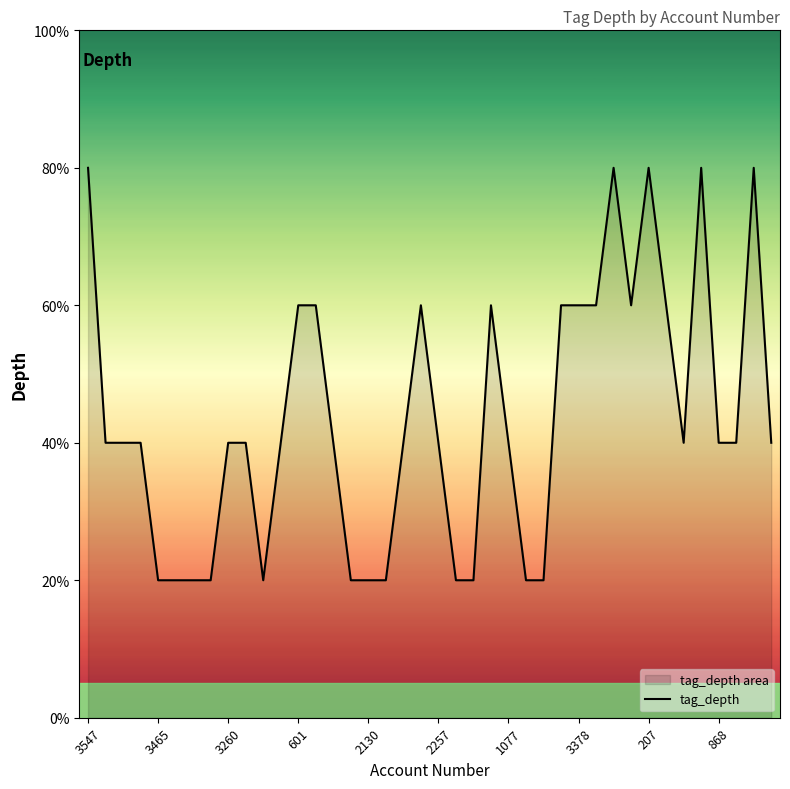

What is the change in value from 33 to 39?

-1